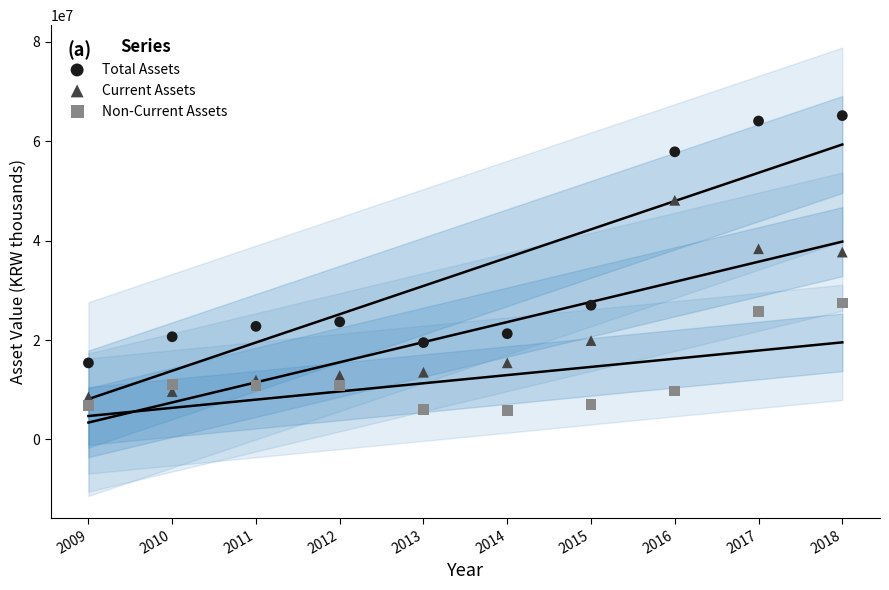

Which series reaches the maximum Y coordinate?

Total Assets